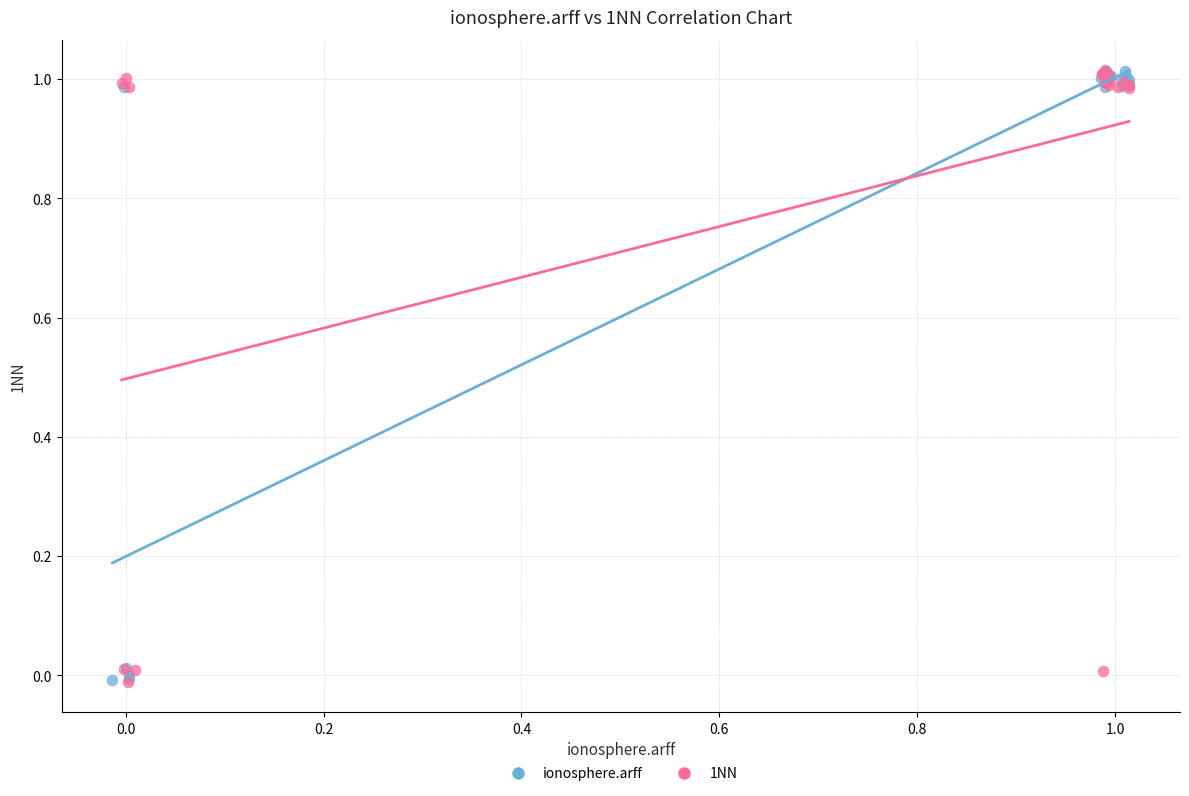

What are all the series names shown in the legend?

ionosphere.arff, 1NN